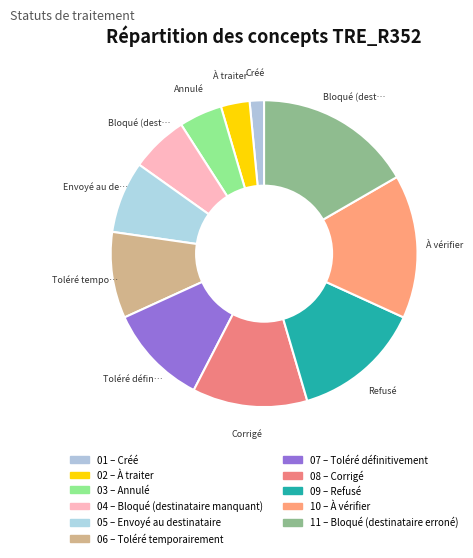

Which slice is the largest?

Bloqué (destinataire erroné)